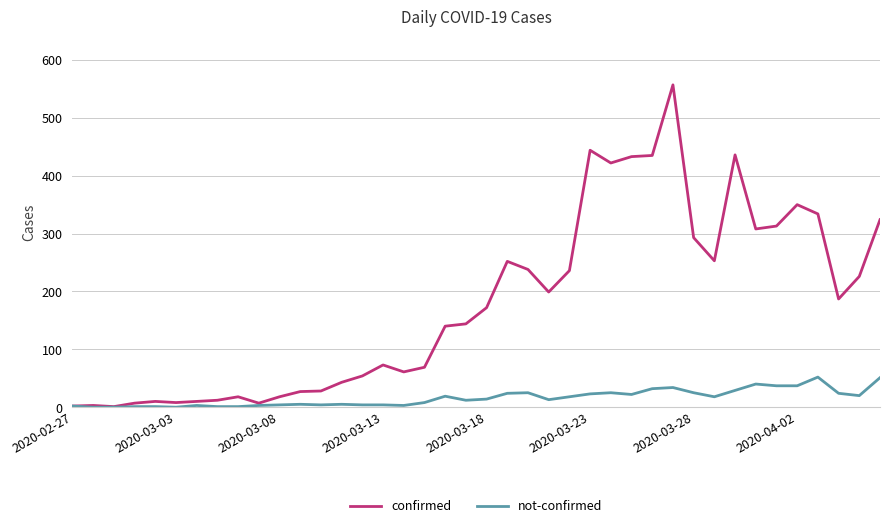

Which series has the largest range (max minus min)?

confirmed